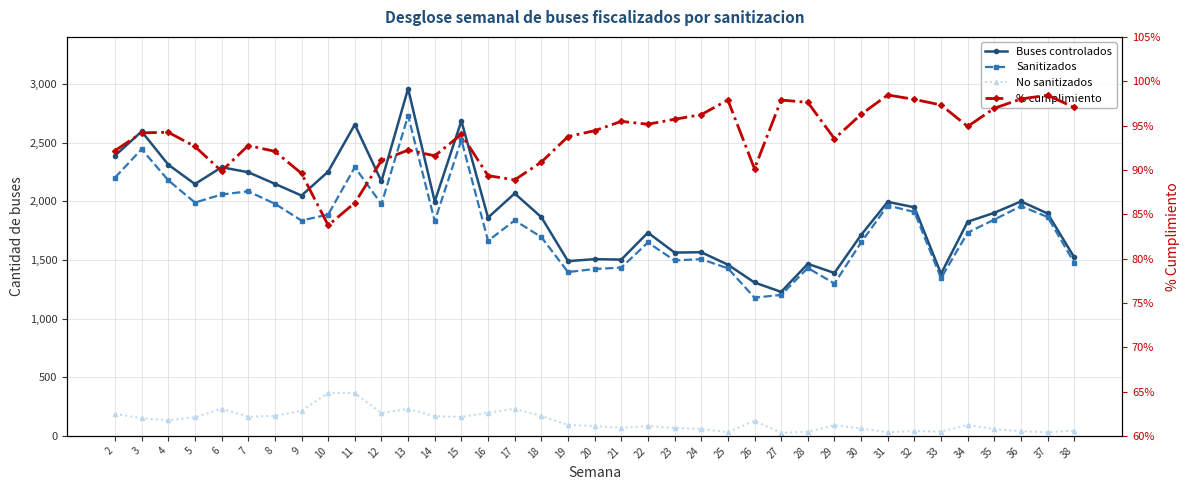

Where does the % cumplimiento series first go above 94?

3